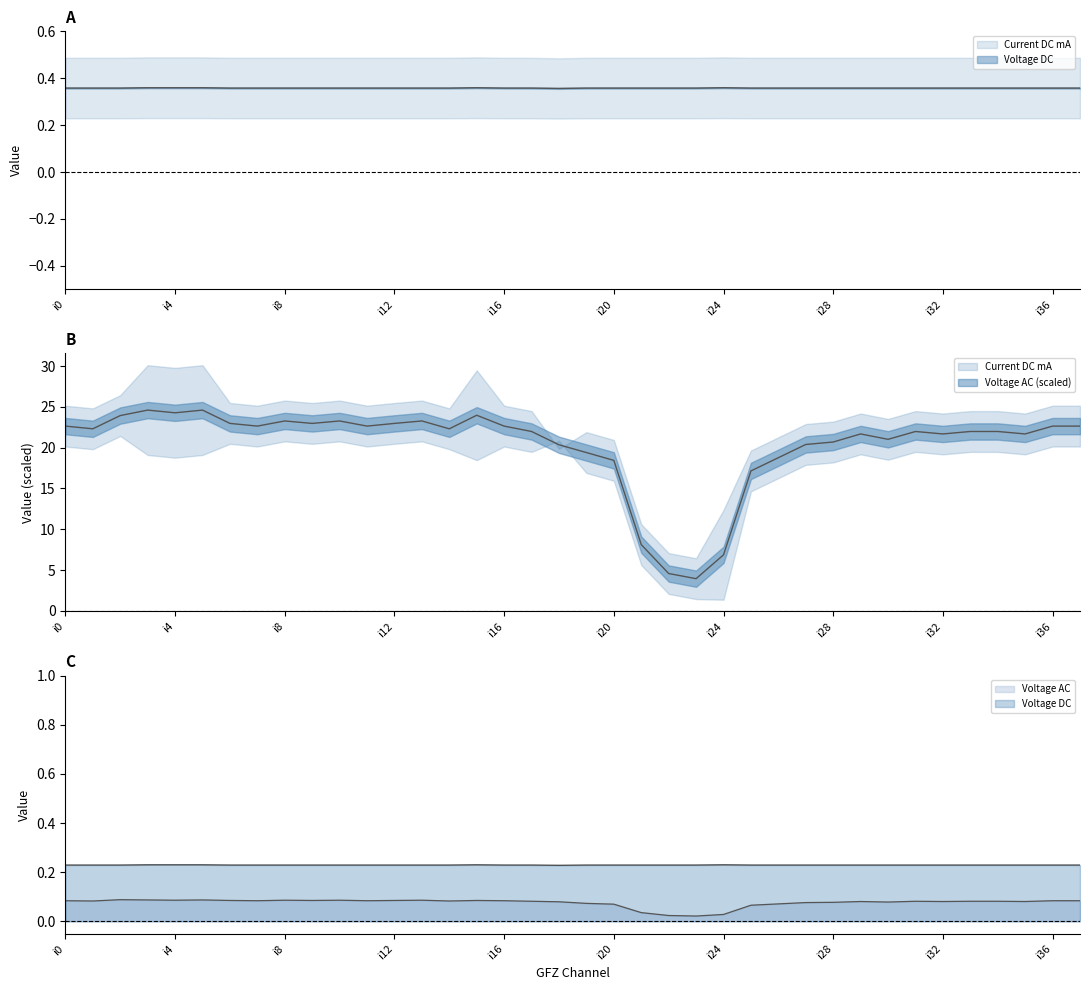

Is the value of Current DC mA at i12 greater than the value of Voltage DC at i11?

Yes